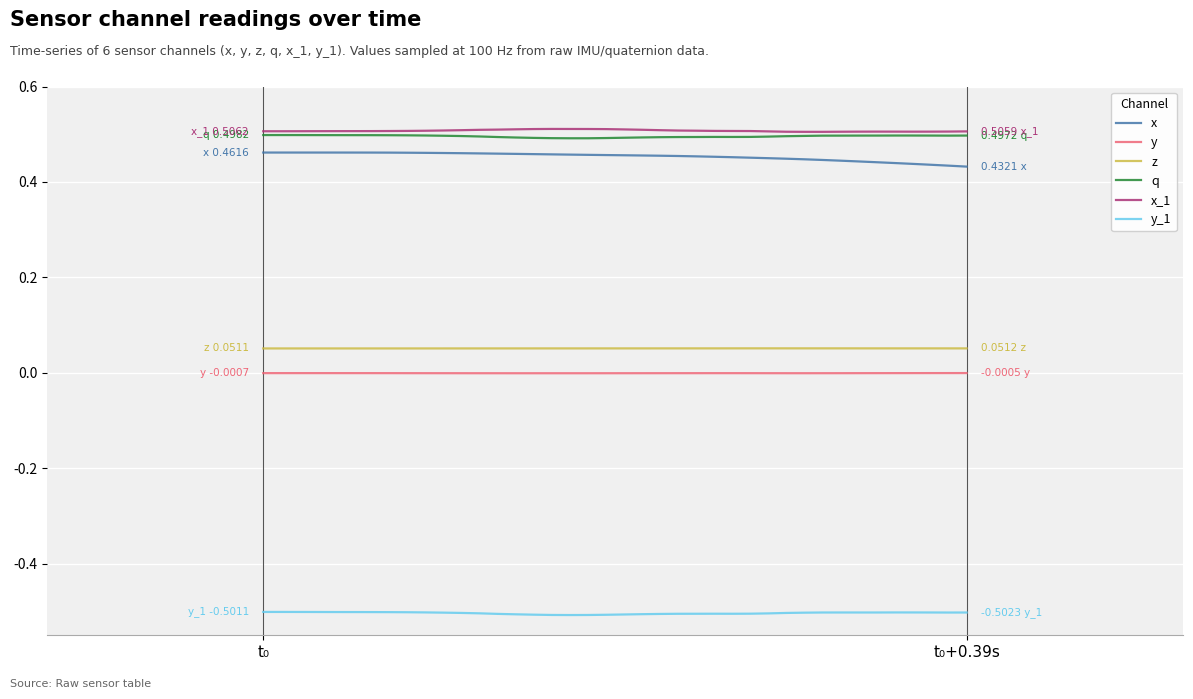

True or false: y_1 and q cross at least once.

False